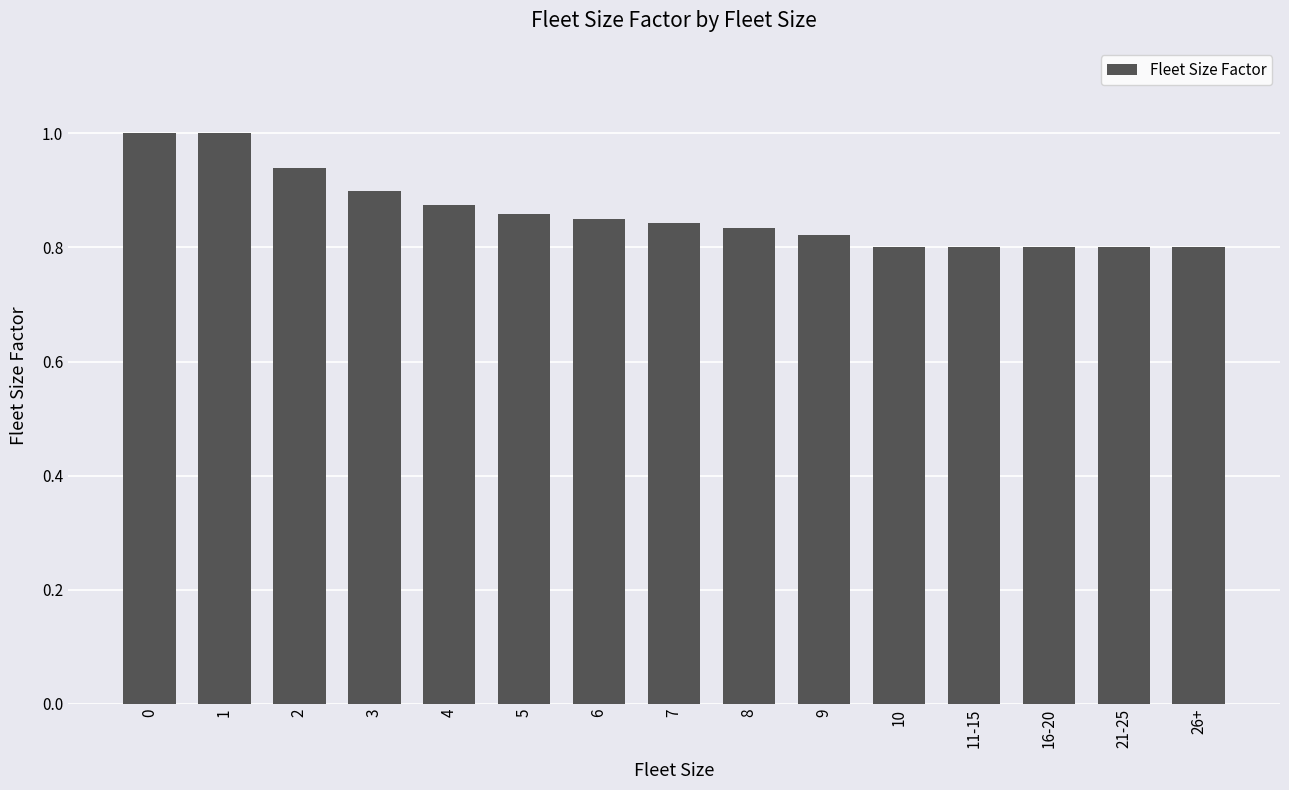

How many values are between 0 and 1?

15